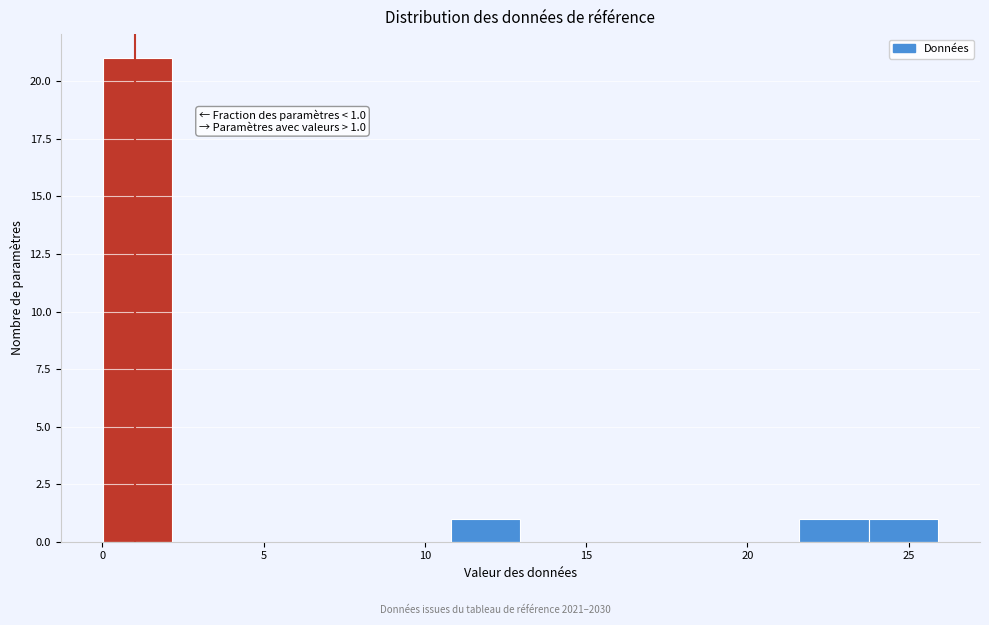

Over which range of the x-axis is the bar tallest?

0.0 to 2.0